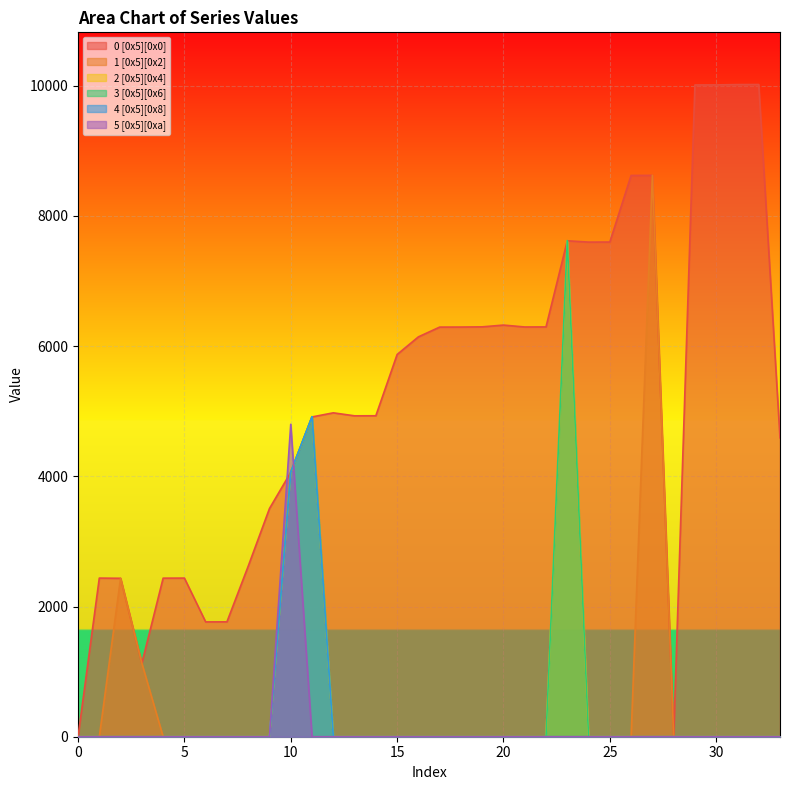

What is the approximate value of 0 [0x5][0x0] at 7, to the nearest 50?

1750